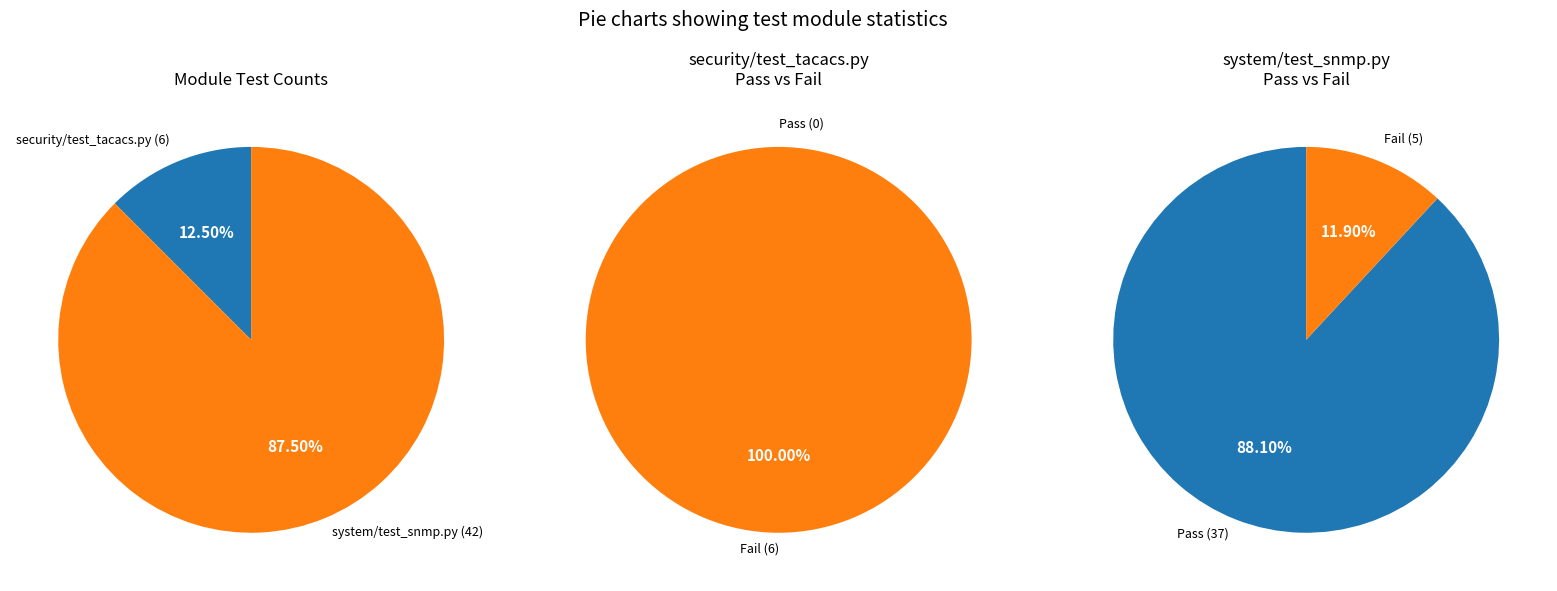

Rank the categories by value from highest to lowest.

system/test_snmp.py, security/test_tacacs.py